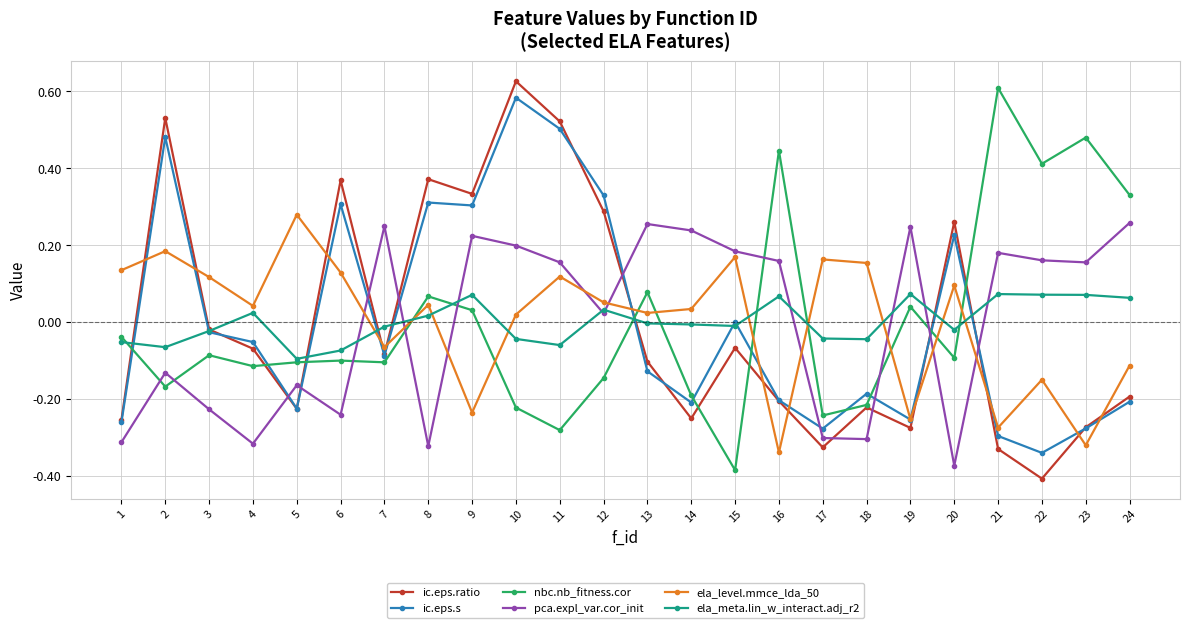

How many times do ela_meta.lin_w_interact.adj_r2 and pca.expl_var.cor_init cross each other?

9